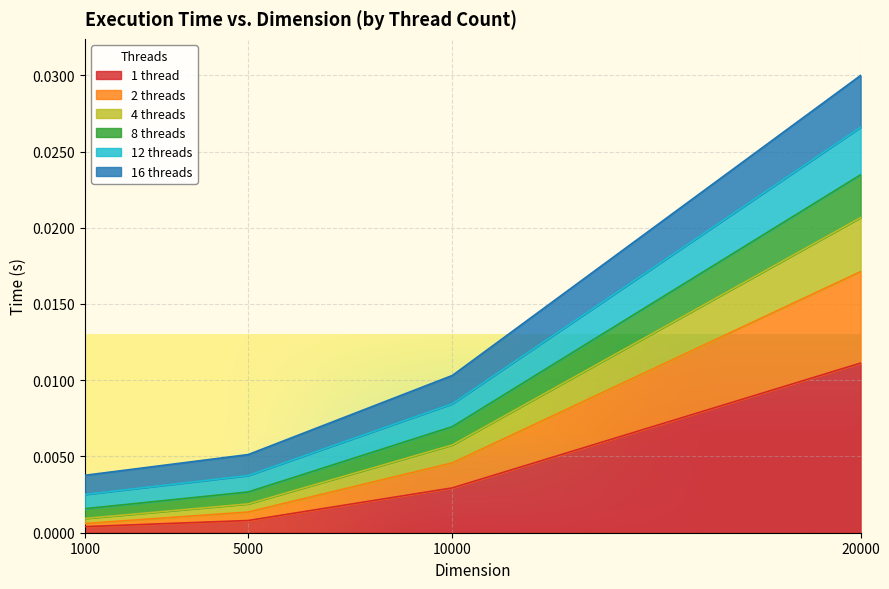

Where is 8 threads nearest to the value 0?

1000